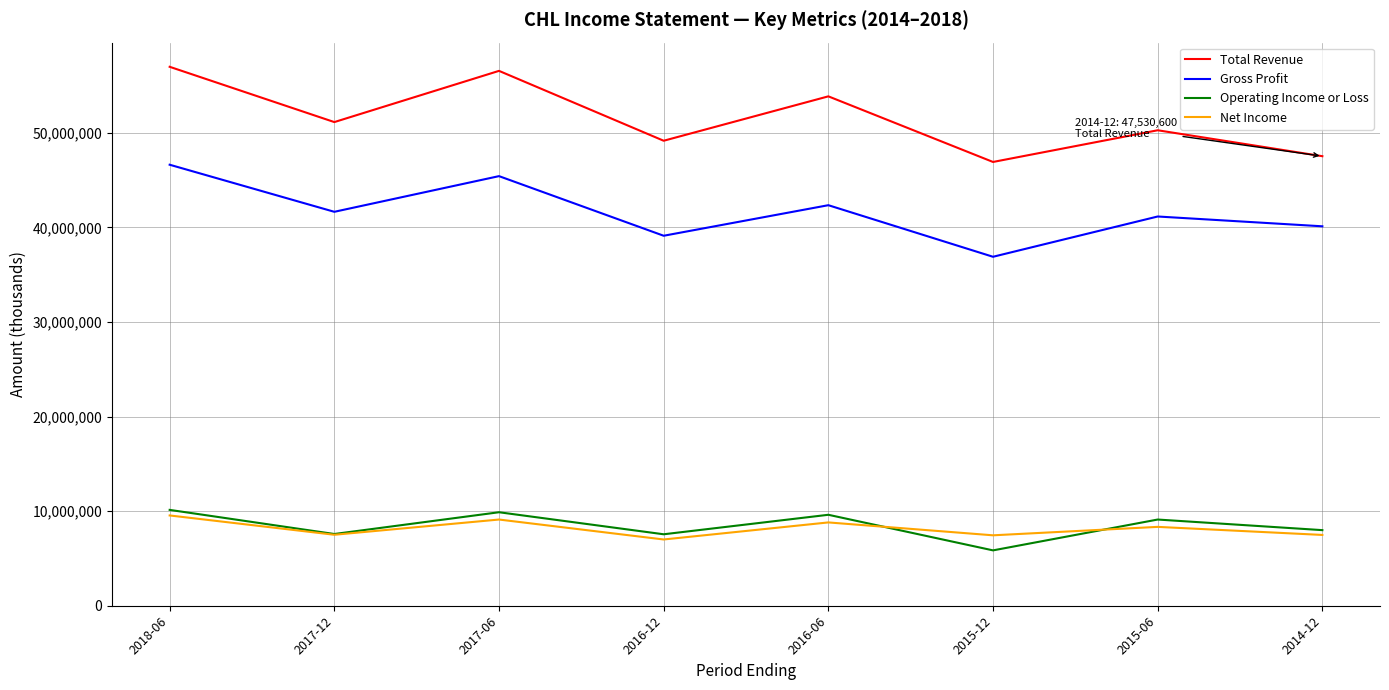

True or false: Net Income has a value of 9546200 at 2018-06.

True